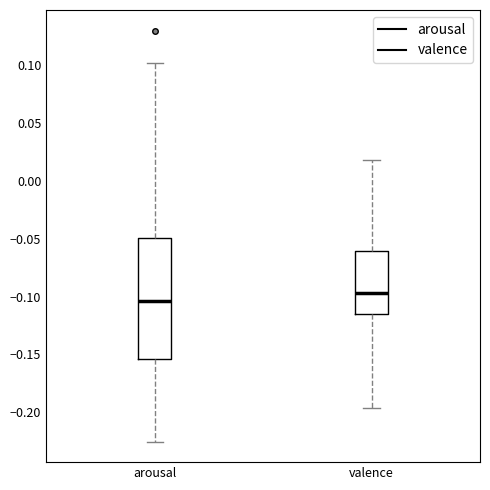

Reading left to right, read every box against the y-axis: the position of its median line, the range the box covers, and the ends of its whiskers. The values are not printed on the chart, so give them approximately, as read against the axis.

arousal: median -0.105, box -0.155 to -0.050, whiskers -0.225 to 0.100
valence: median -0.095, box -0.115 to -0.060, whiskers -0.195 to 0.020